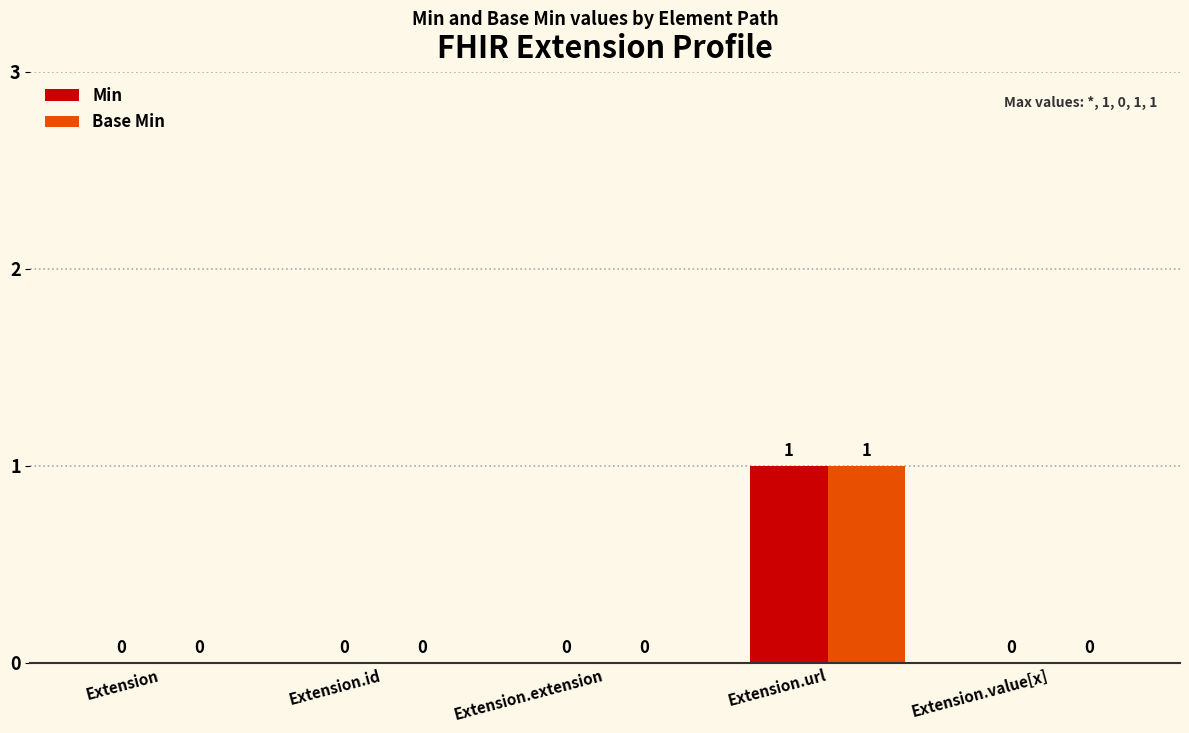

Reading left to right, what are all the values shown in this chart?

Min: 0	0	0	1	0
Base Min: 0	0	0	1	0